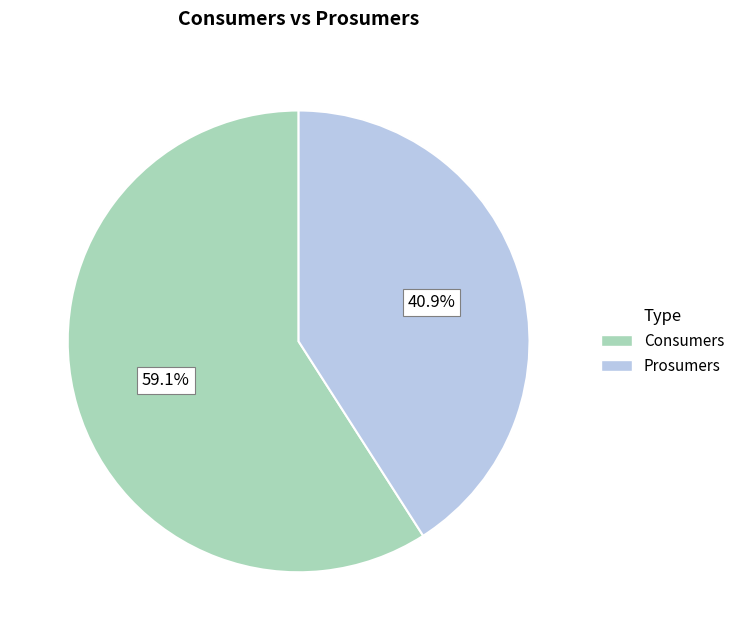

Which slice is the smallest?

Prosumers